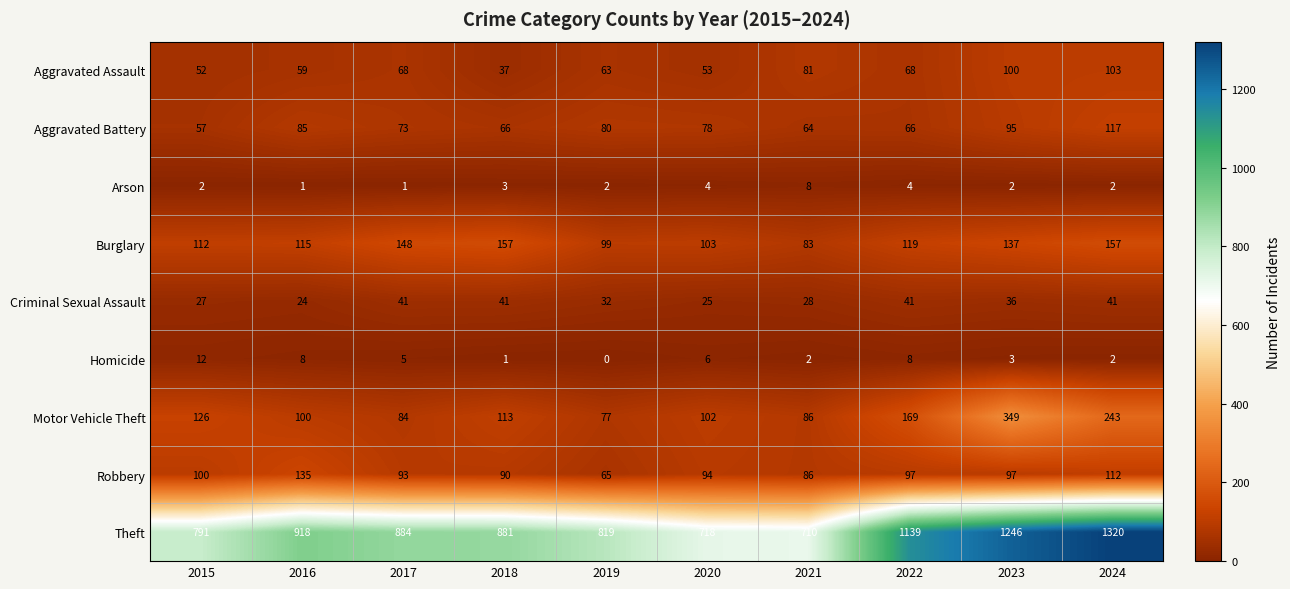

Rank the series at 2017 from lowest to highest value.

Arson, Homicide, Criminal Sexual Assault, Aggravated Assault, Aggravated Battery, Motor Vehicle Theft, Robbery, Burglary, Theft